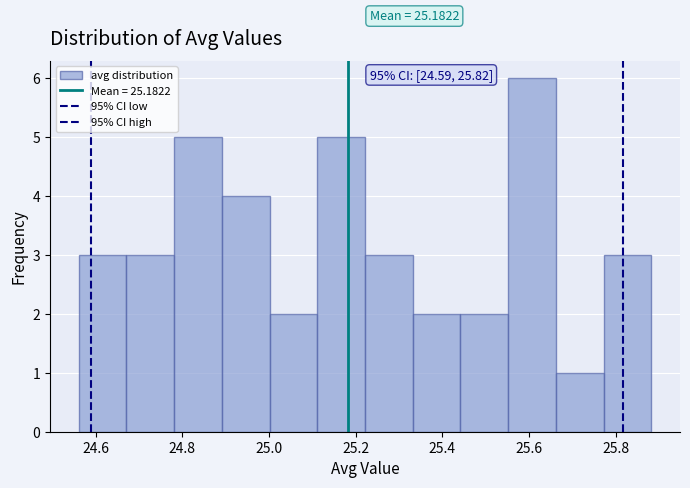

Over which range of the x-axis is the bar tallest?

25.56 to 25.66